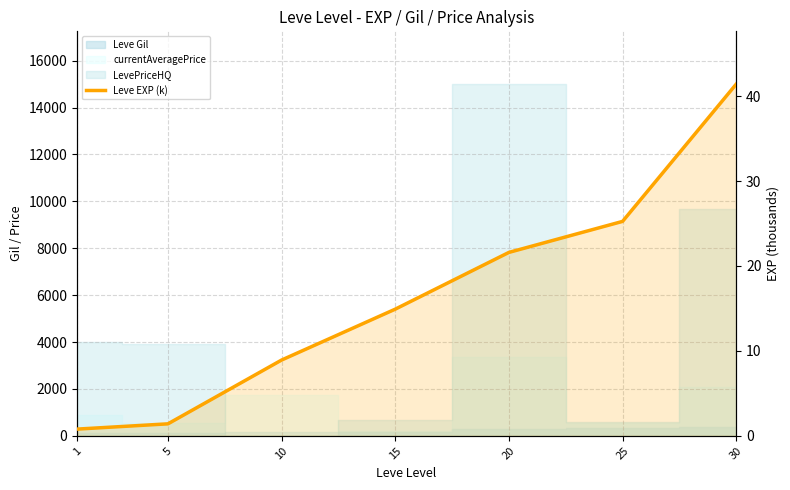

Reading left to right, extract all data points from this chart.

1=0.8	5=1.4	10=8.9	15=14.9	20=21.6	25=25.2	30=41.4